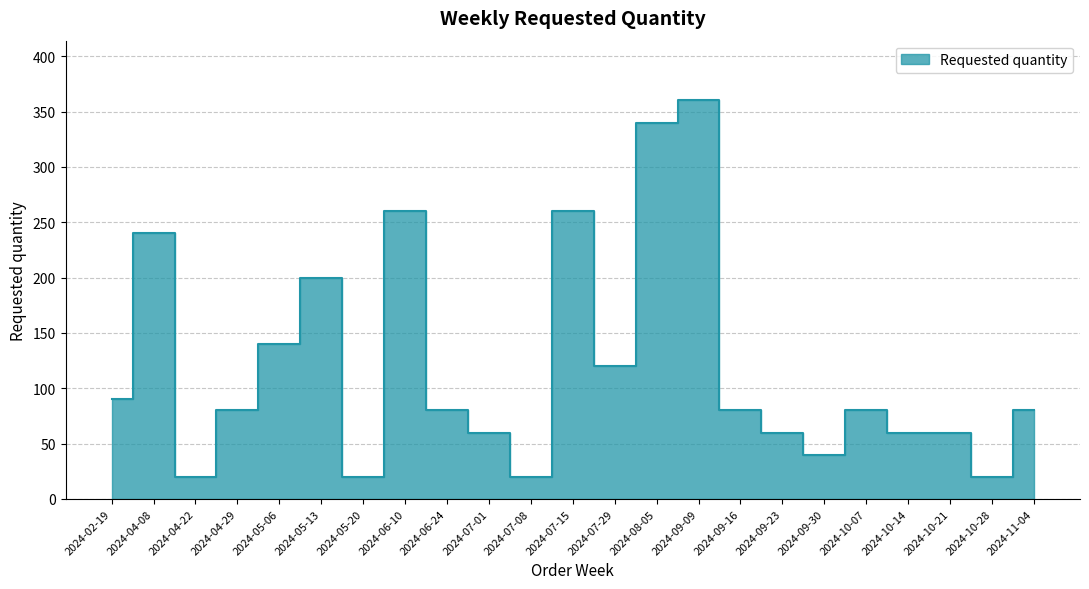

Reading left to right, transcribe all the data shown in this chart.

90	240	20	80	140	200	20	260	80	60	20	260	120	340	360	80	60	40	80	60	60	20	80